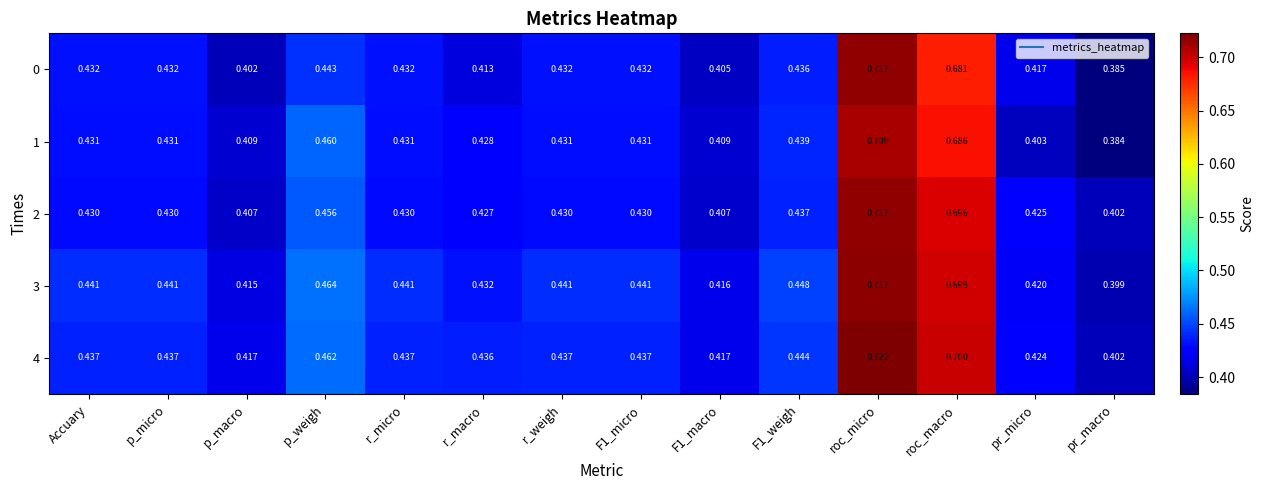

Where is 3 nearest to the value 0?

pr_macro